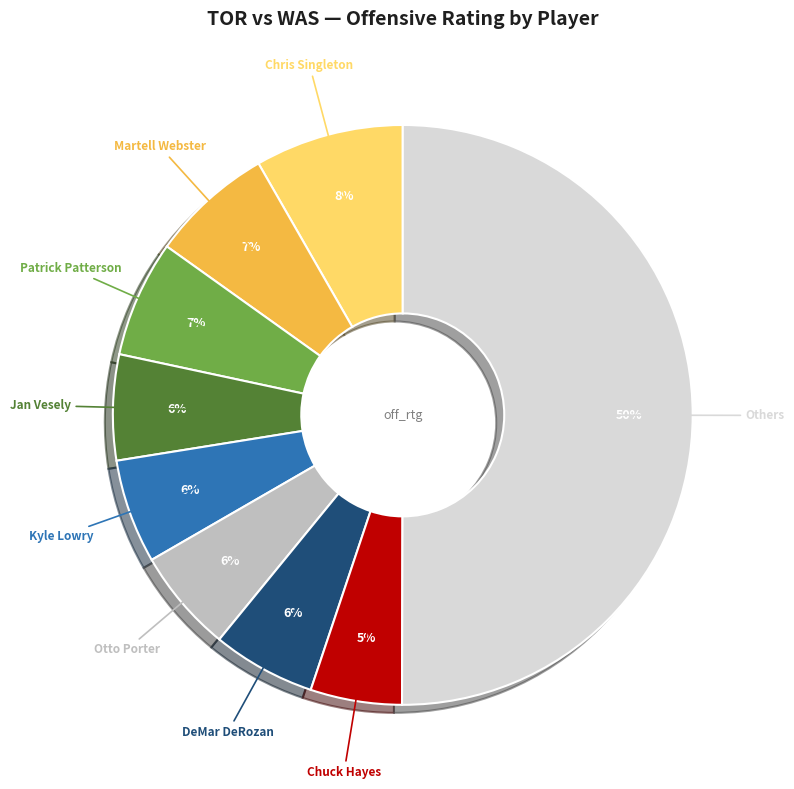

To the nearest percent, what is the difference between the largest and smallest slice percentages?

45%